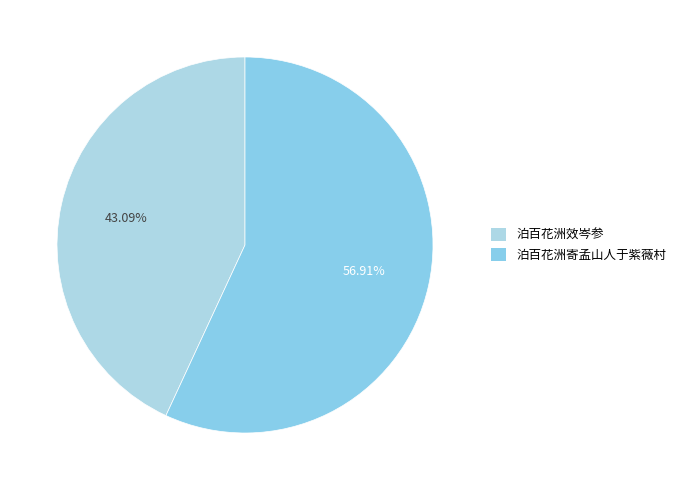

Approximately how many times larger is the value at 泊百花洲效岑参 compared to 泊百花洲寄孟山人于紫薇村?

0.8